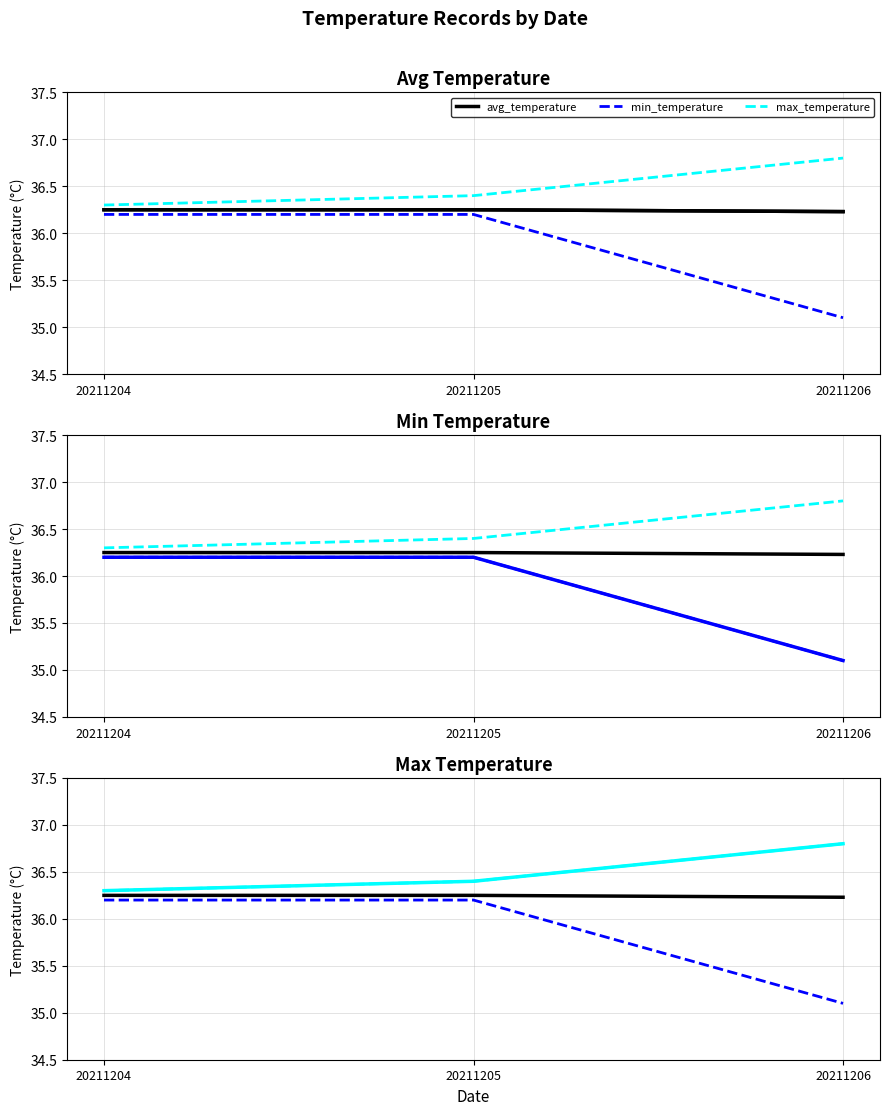

What value does the avg_temperature series have at 20211205?

36.2